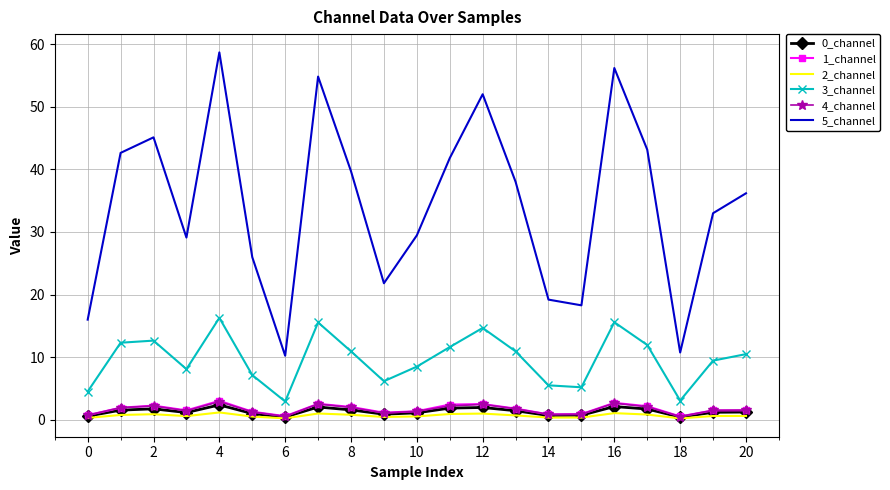

True or false: 1_channel has more than 2 interior local peaks.

True